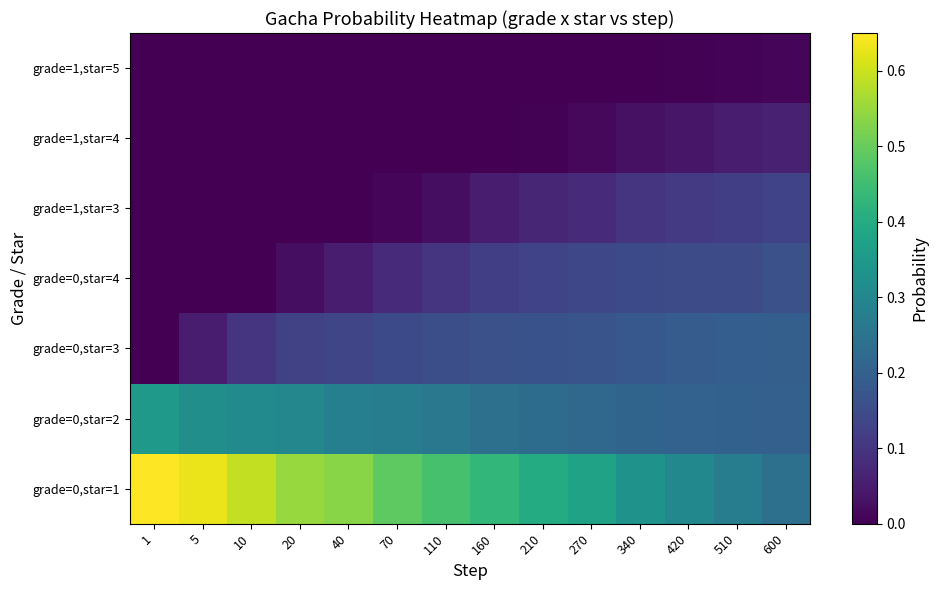

Reading left to right, extract all data points from this chart.

grade=1,star=5: 1=0.0	5=0.0	10=0.0	20=0.0	40=0.0	70=0.0	110=0.0	160=0.0	210=0.0	270=0.0	340=0.0	420=0.0	510=0.0	600=0.0
grade=1,star=4: 1=0.0	5=0.0	10=0.0	20=0.0	40=0.0	70=0.0	110=0.0	160=0.0	210=0.0	270=0.0	340=0.0	420=0.0	510=0.1	600=0.1
grade=1,star=3: 1=0.0	5=0.0	10=0.0	20=0.0	40=0.0	70=0.0	110=0.0	160=0.1	210=0.1	270=0.1	340=0.1	420=0.1	510=0.1	600=0.1
grade=0,star=4: 1=0.0	5=0.0	10=0.0	20=0.0	40=0.1	70=0.1	110=0.1	160=0.1	210=0.1	270=0.1	340=0.1	420=0.1	510=0.1	600=0.2
grade=0,star=3: 1=0.0	5=0.1	10=0.1	20=0.1	40=0.1	70=0.1	110=0.2	160=0.2	210=0.2	270=0.2	340=0.2	420=0.2	510=0.2	600=0.2
grade=0,star=2: 1=0.3	5=0.3	10=0.3	20=0.3	40=0.3	70=0.3	110=0.3	160=0.2	210=0.2	270=0.2	340=0.2	420=0.2	510=0.2	600=0.2
grade=0,star=1: 1=0.7	5=0.6	10=0.6	20=0.6	40=0.5	70=0.5	110=0.5	160=0.4	210=0.4	270=0.4	340=0.3	420=0.3	510=0.3	600=0.2